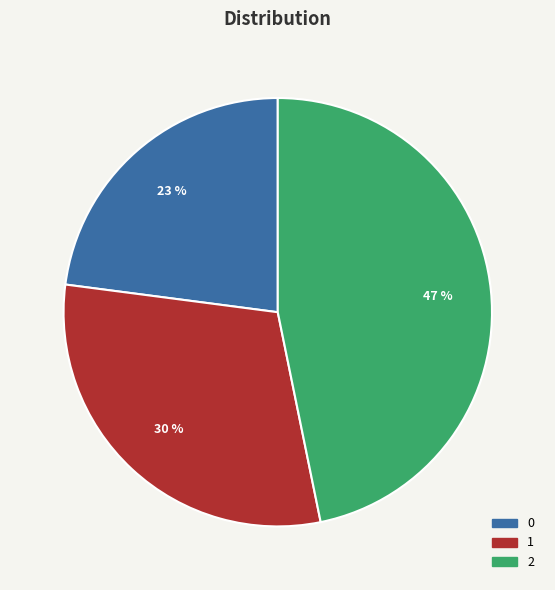

Do 0 and 2 together represent more than half of the pie?

Yes